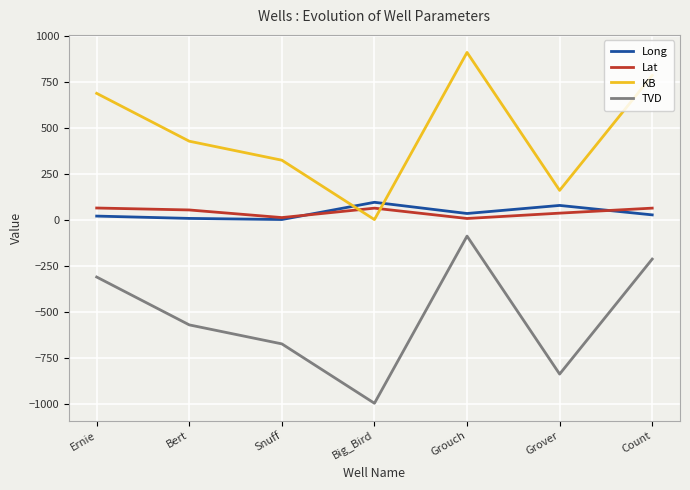

How many values in the Lat series are below 53?

3